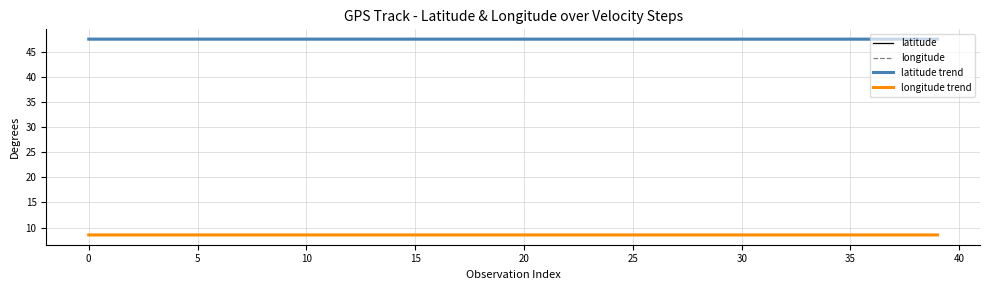

Rank the series by their average value, from highest to lowest.

latitude, longitude